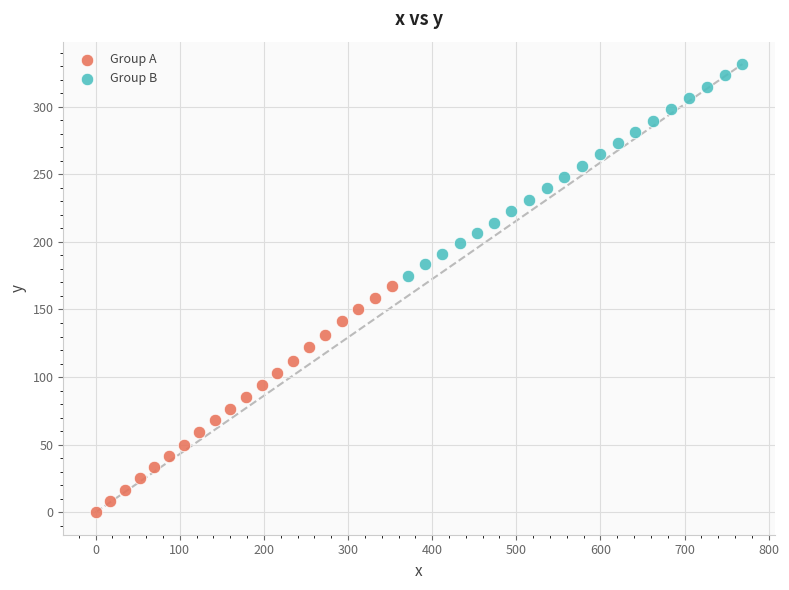

Which series has the largest Y range (max minus min)?

Group A